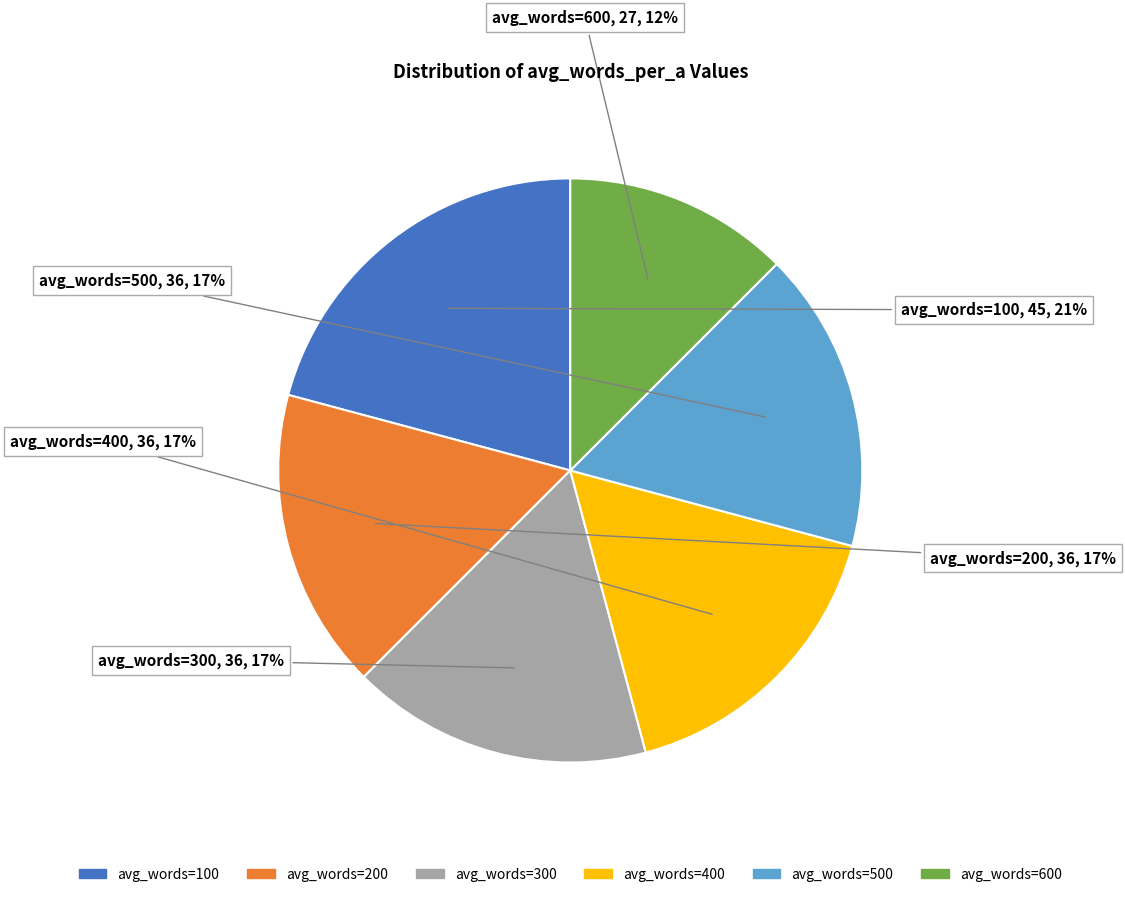

Is there any slice that represents more than half of the pie?

No